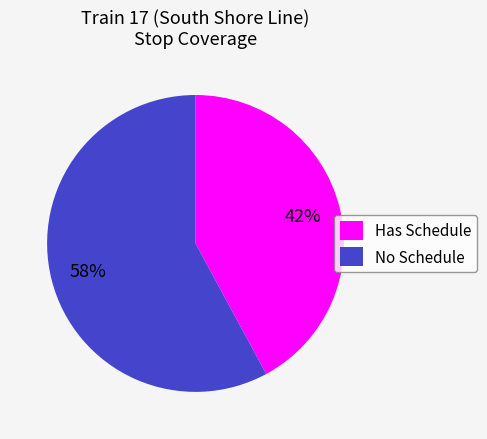

What is the majority slice?

No Schedule